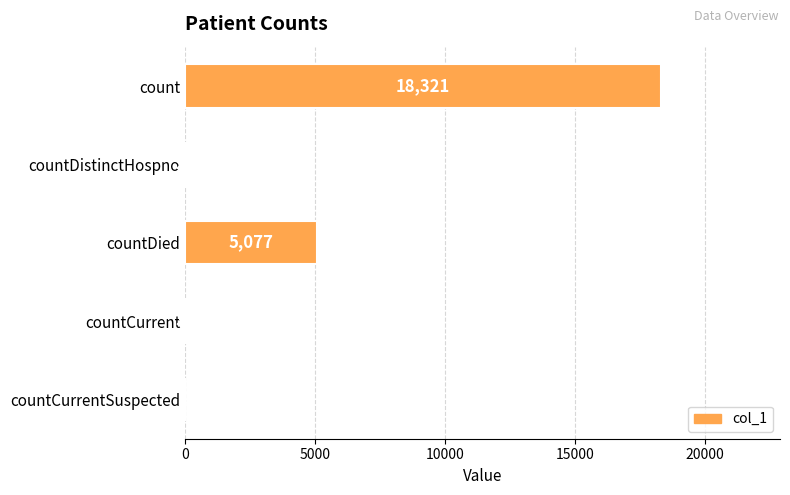

What is the average value?

4692